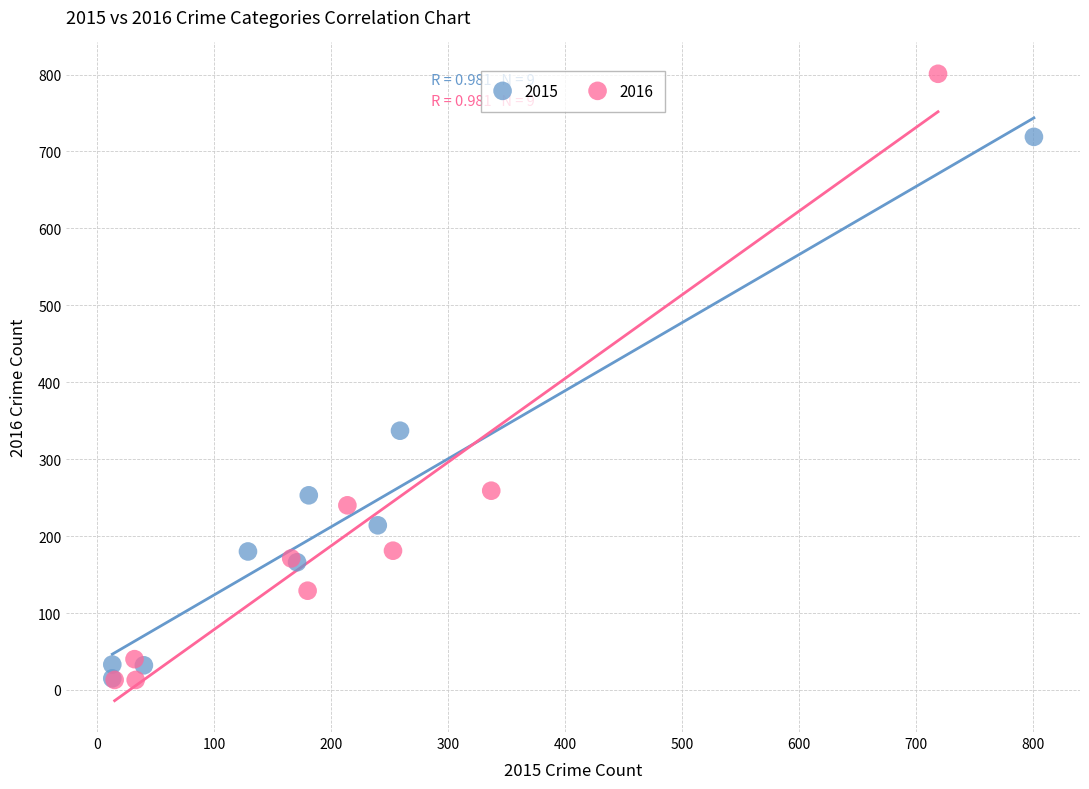

Which series has the widest spread of Y values?

2016